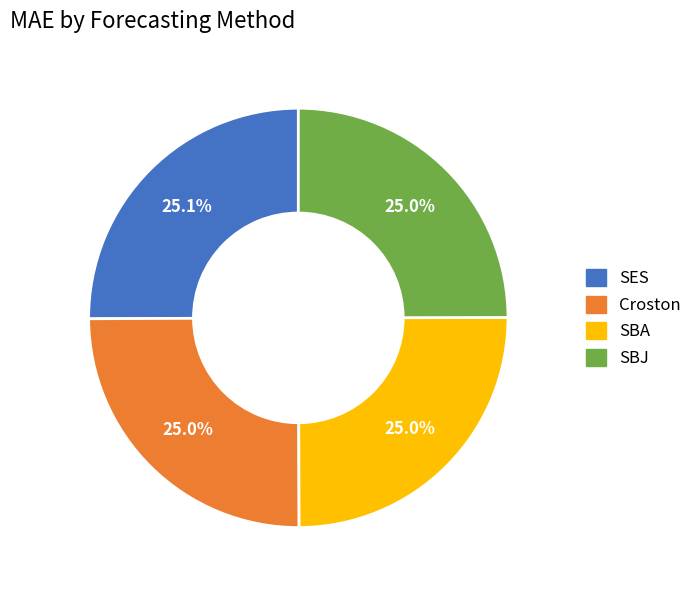

Is the sum of SBA and Croston greater than half?

No